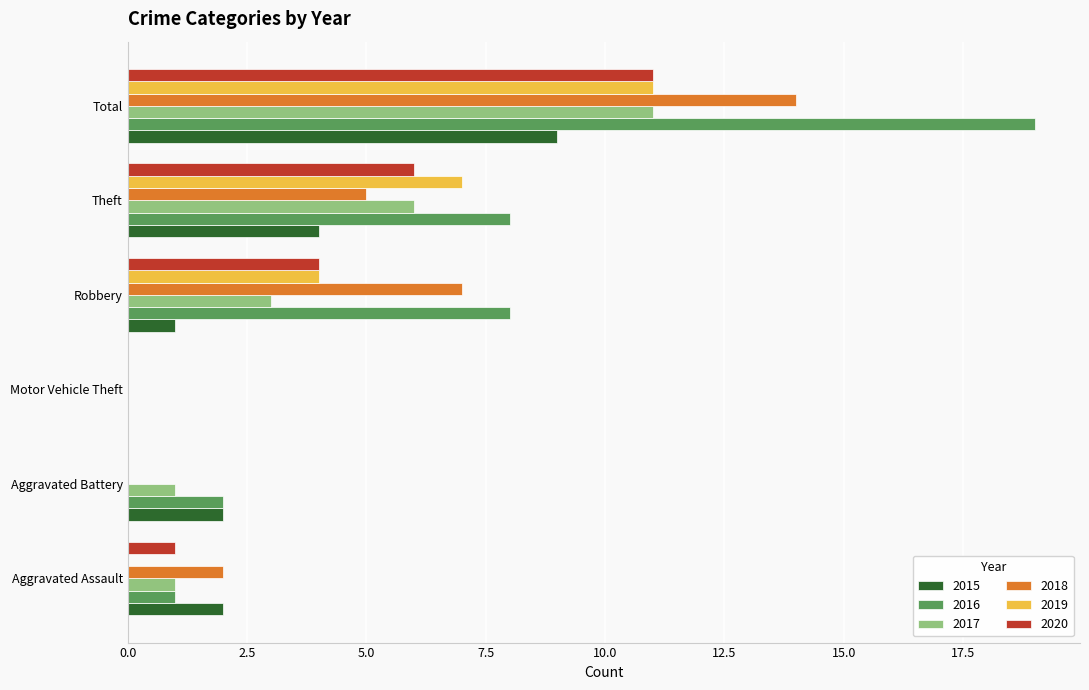

Which category has the highest value across all series?

Total